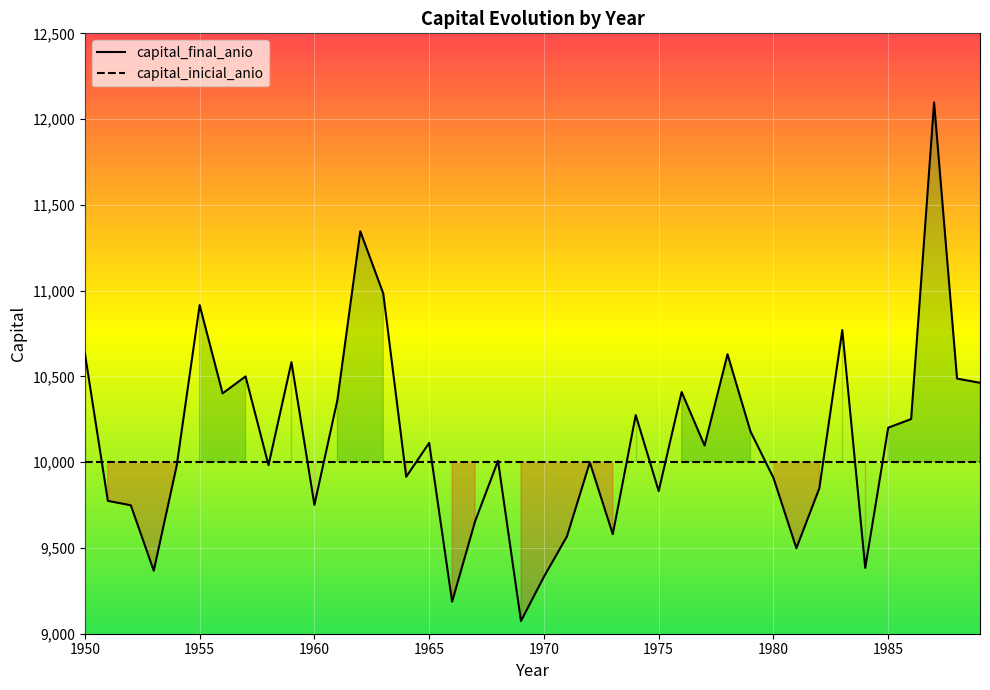

How many interior local peaks (higher than both neighbors) does the data have?

12